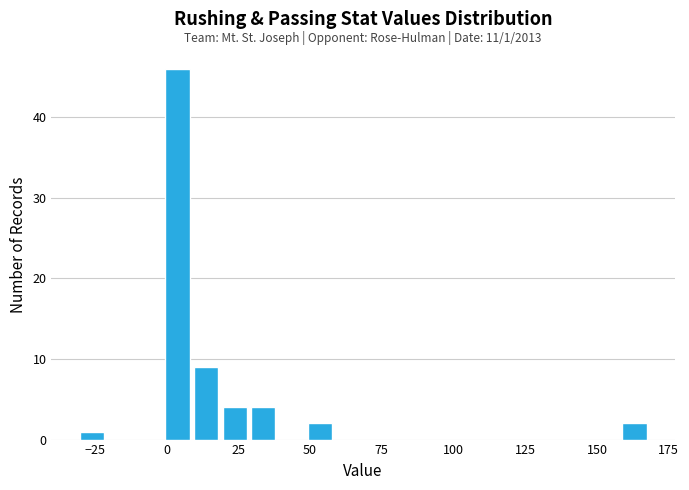

Around what value on the x-axis is the tallest bar? Give the approximate position of its centre, as read against the axis.

5